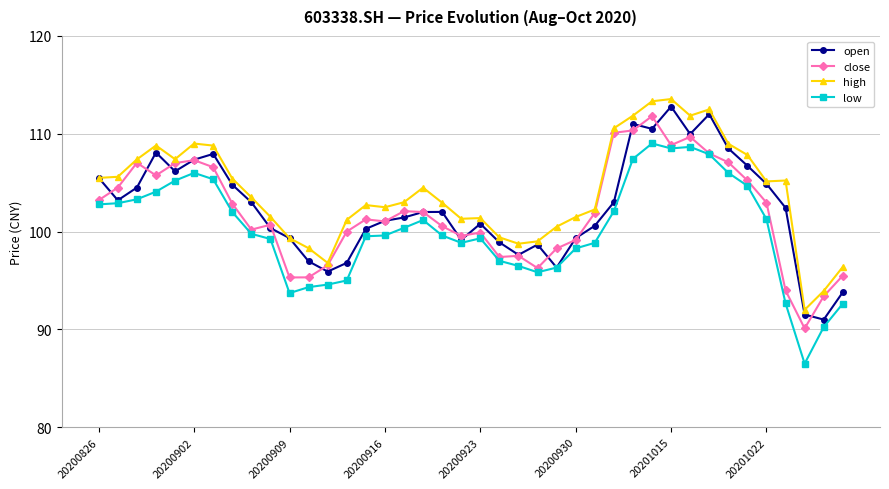

What is the value of the high point at the 23rd from the left?

98.8